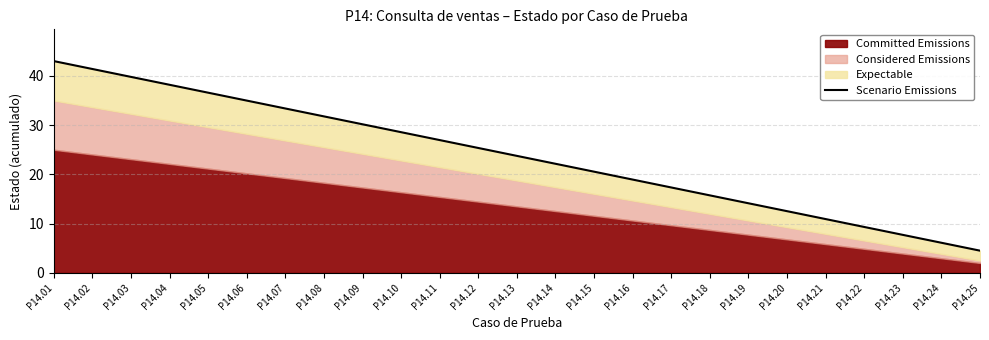

Reading left to right, what are all the values shown in this chart?

P14.01=43.0	P14.02=41.4	P14.03=39.8	P14.04=38.2	P14.05=36.6	P14.06=35.0	P14.07=33.4	P14.08=31.8	P14.09=30.2	P14.10=28.6	P14.11=27.0	P14.12=25.4	P14.13=23.8	P14.14=22.1	P14.15=20.5	P14.16=18.9	P14.17=17.3	P14.18=15.7	P14.19=14.1	P14.20=12.5	P14.21=10.9	P14.22=9.3	P14.23=7.7	P14.24=6.1	P14.25=4.5